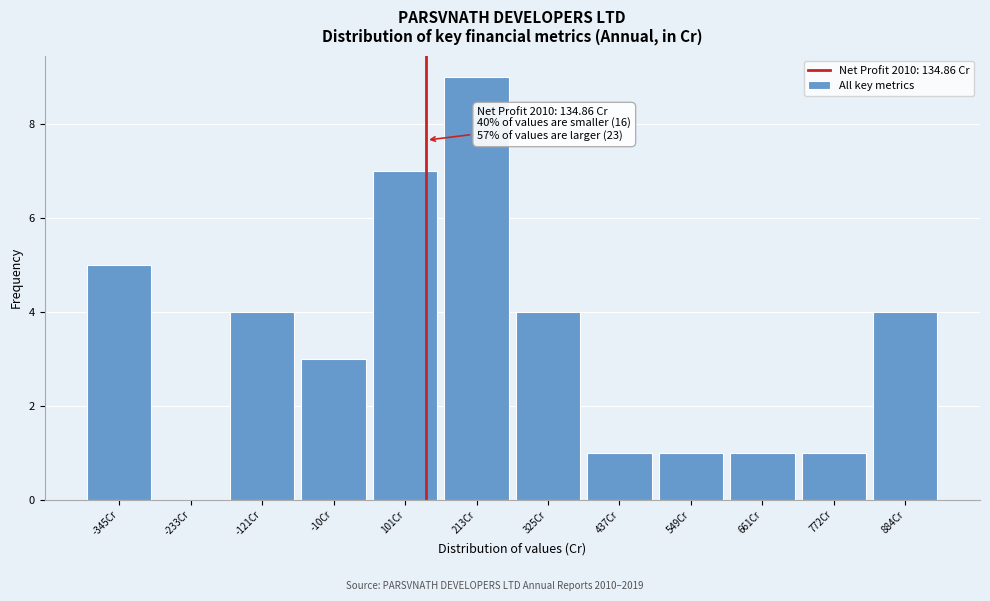

Over which range of the x-axis is the bar tallest?

160 to 260